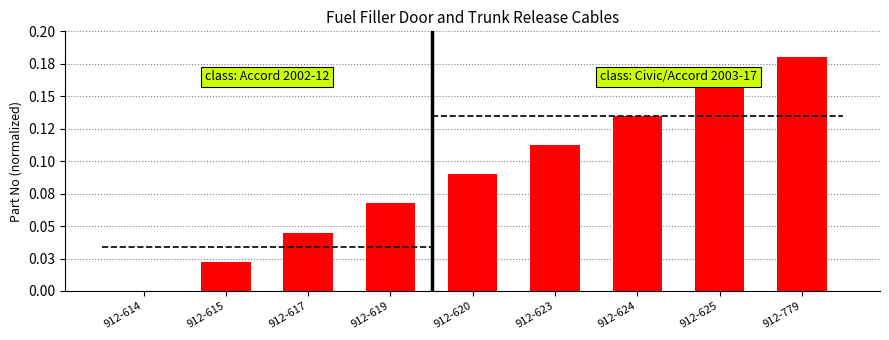

Reading left to right, extract all data points from this chart.

912-614=0.0	912-615=0.0	912-617=0.0	912-619=0.1	912-620=0.1	912-623=0.1	912-624=0.1	912-625=0.2	912-779=0.2